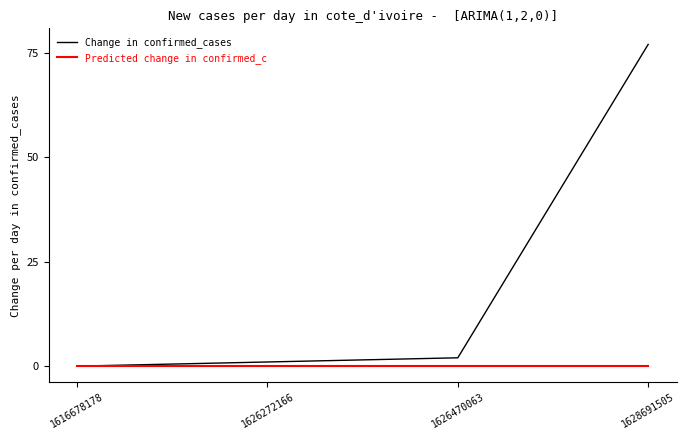

What is the difference between the highest and lowest values at 1628691505?

77